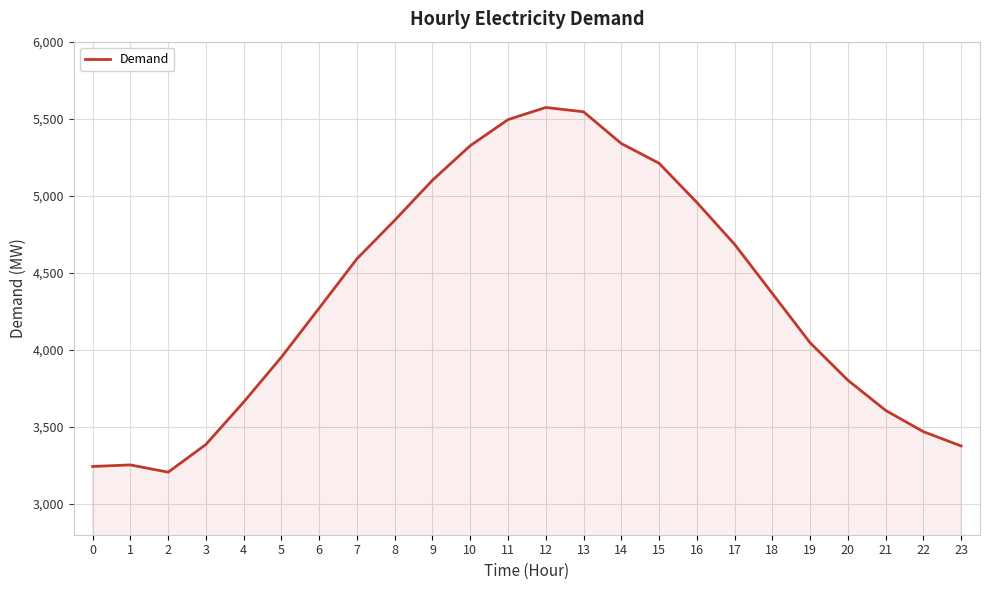

What is the greatest value displayed?

5573